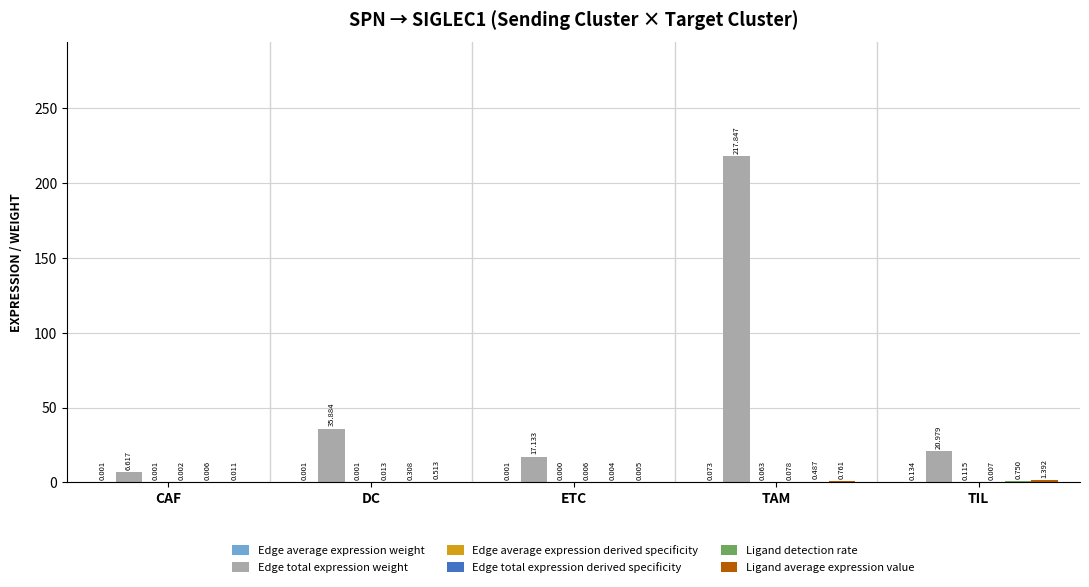

Which series changed the most between CAF and DC?

Edge total expression weight